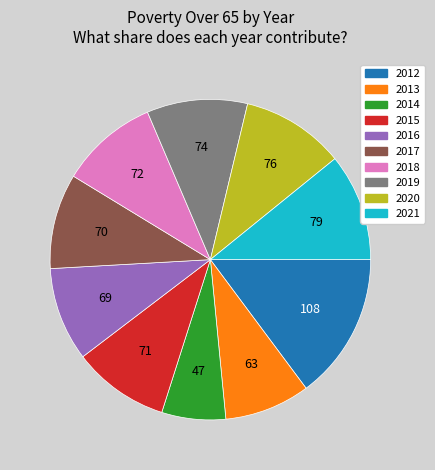

What is the smallest slice in the pie chart?

2014